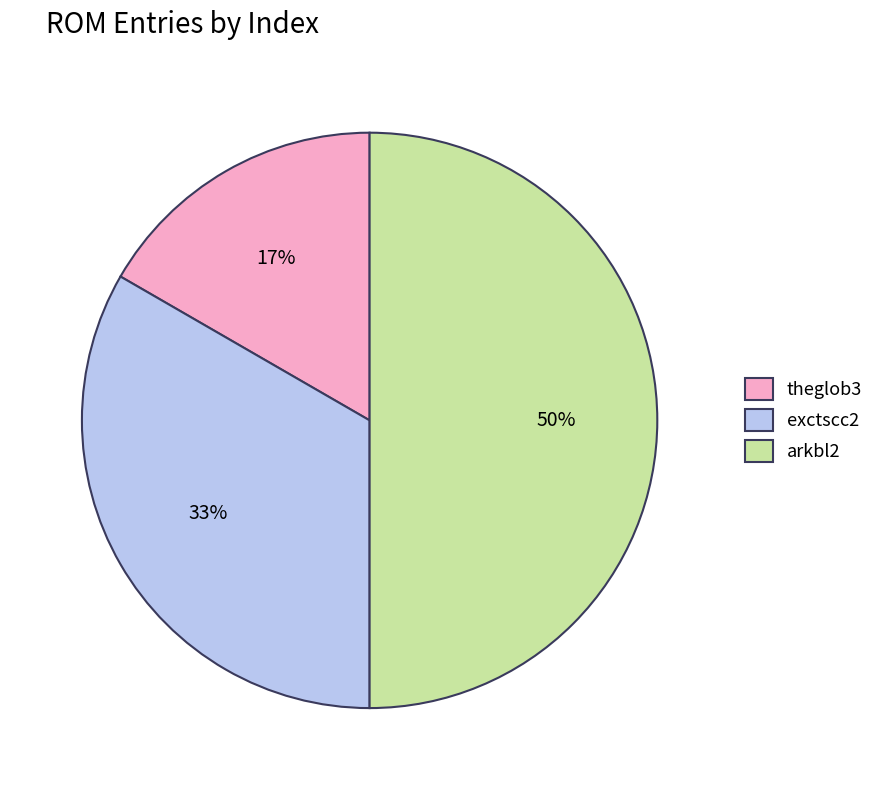

Which category has the smallest portion of the pie?

theglob3